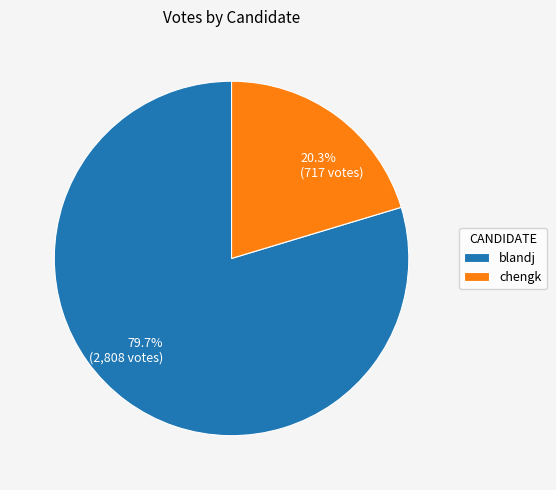

Between blandj and chengk, which is larger?

blandj